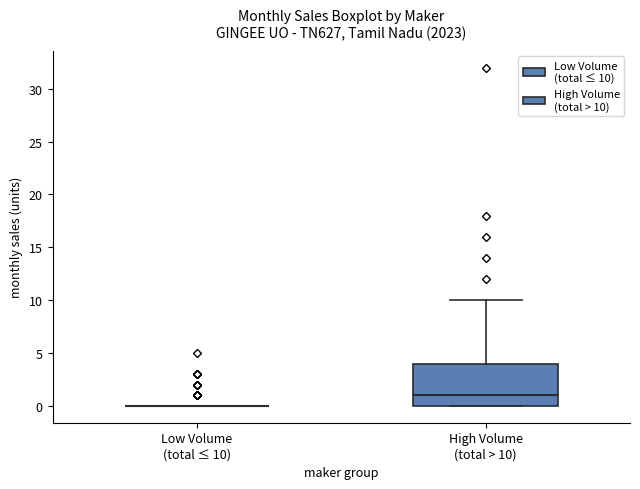

Reading left to right, transcribe this box plot: for each box, give where its median line is, the range the box spans, and where its two whiskers end, as read against the y-axis. The values are not printed on the chart, so give them approximately, as read against the axis.

Low Volume (total ≤ 10): box collapsed to a line at 0, whiskers 0 to 0
High Volume (total > 10): median 1, box 0 to 4, whiskers 0 to 10